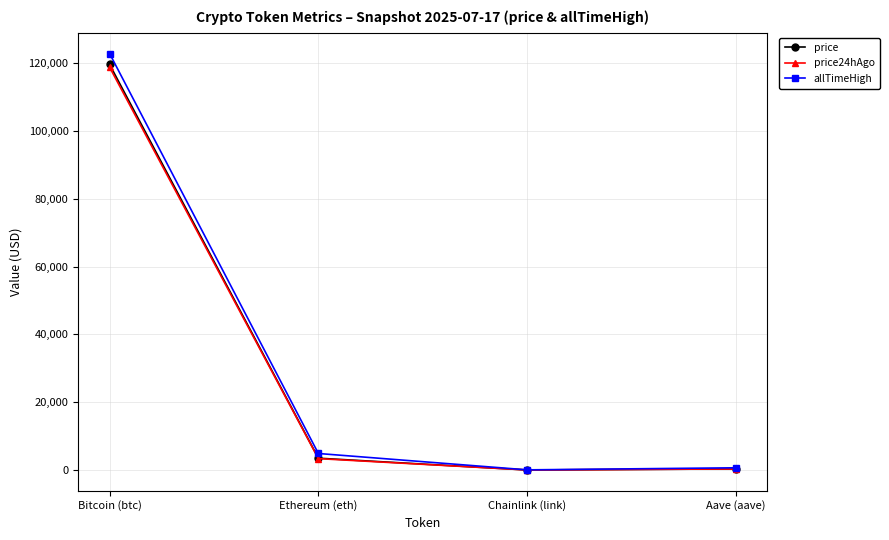

Which category has the highest value in the allTimeHigh series?

Bitcoin (btc)